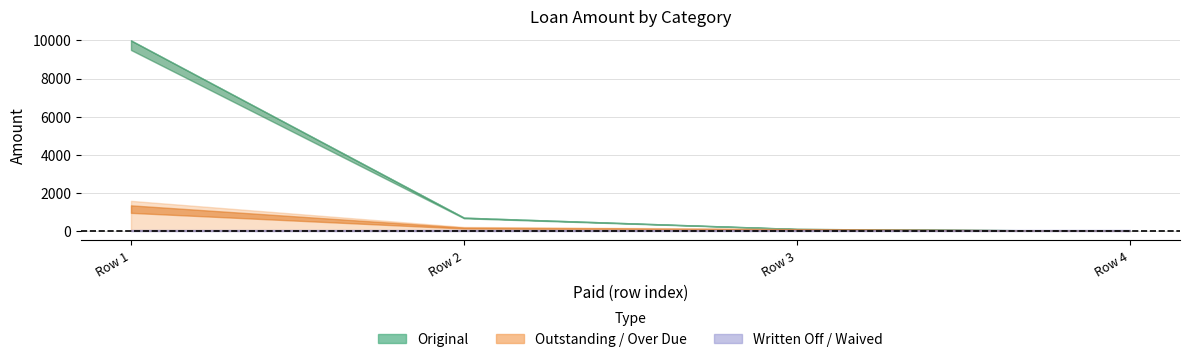

Reading left to right, what are all the values shown in this chart?

Original: 10000.0	693.6	100.0	0.0
Outstanding: 10000.0	693.6	100.0	0.0
Over Due: 1574.6	202.3	100.0	0.0
Written Off: 0.0	0.0	0.0	0.0
Waived: 0.0	0.0	0.0	0.0